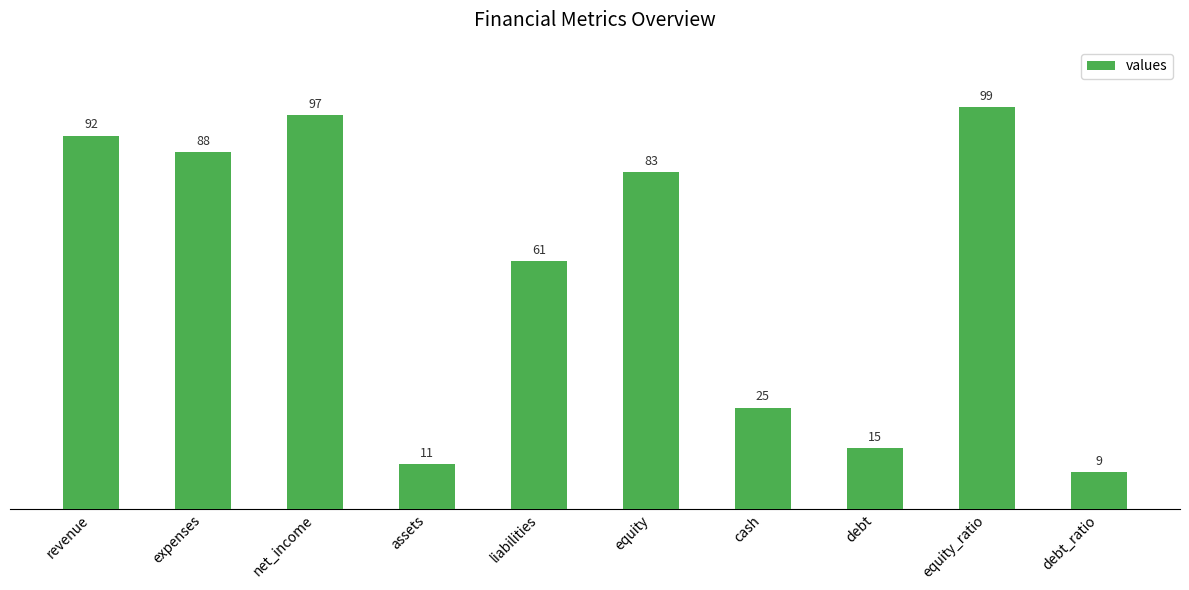

The chart shows a value of 126 at expenses. True or false?

False